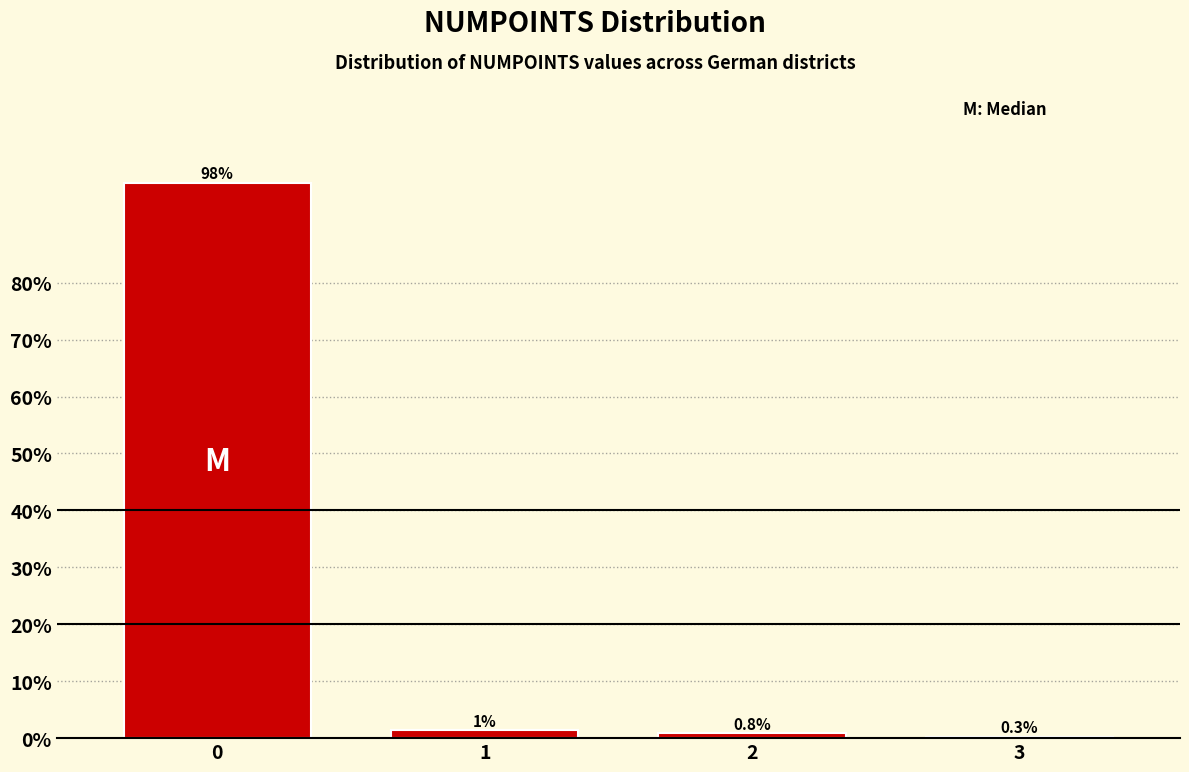

What value does the data have at 2?

0.8